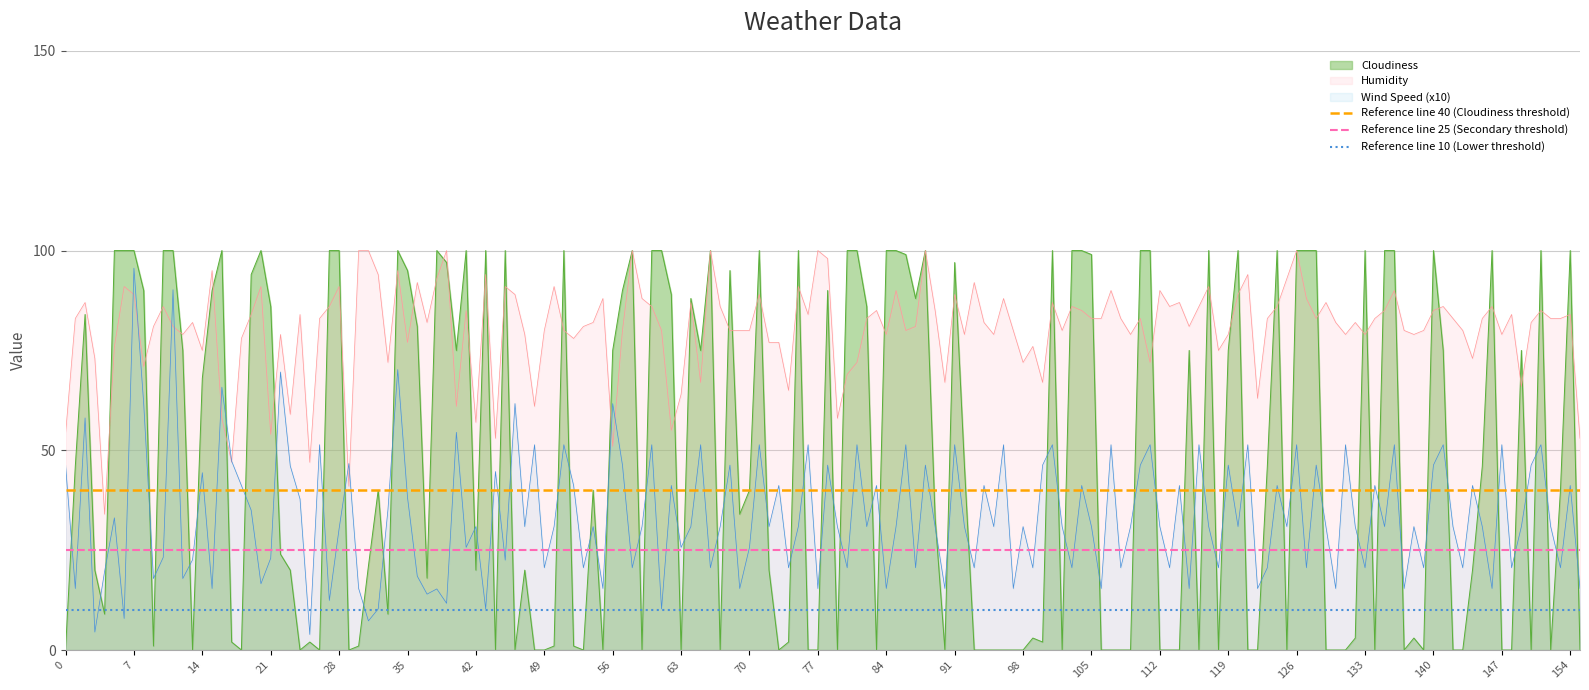

The value of Cloudiness at 84 is 69.5. True or false?

False